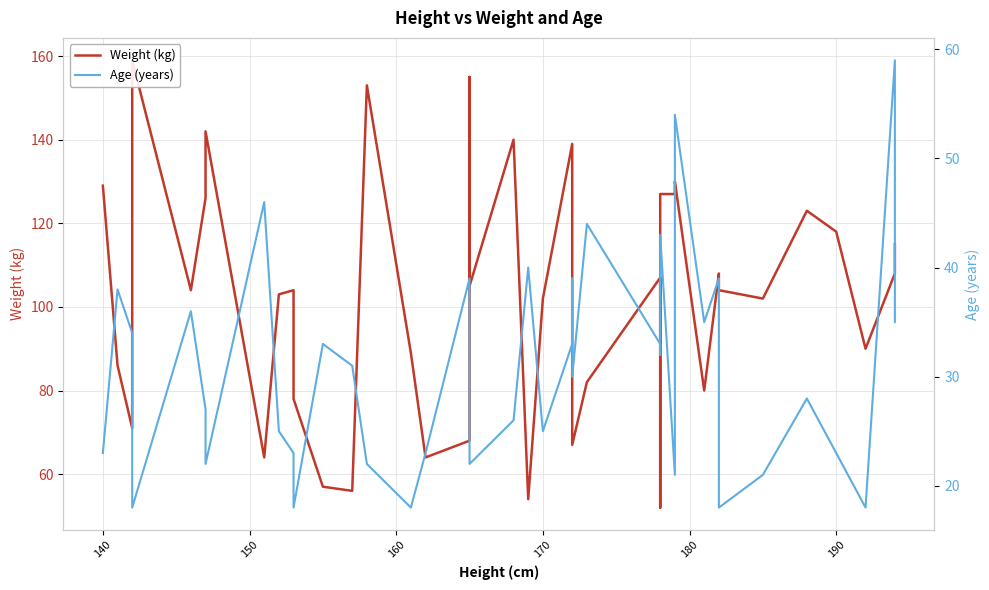

Which series has the largest range (max minus min)?

Weight (kg)